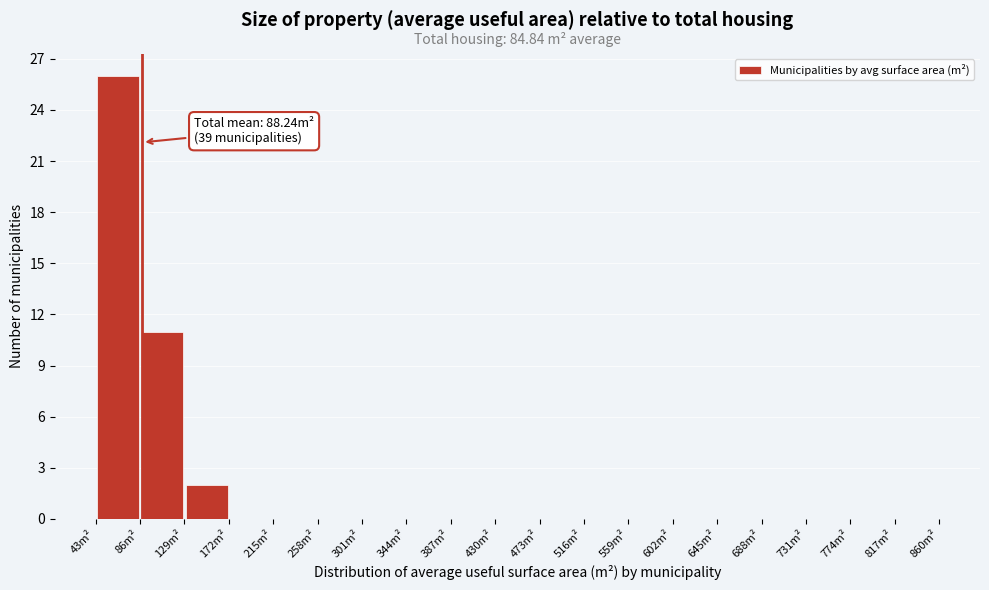

Over which range of the x-axis is the bar tallest?

43 to 86